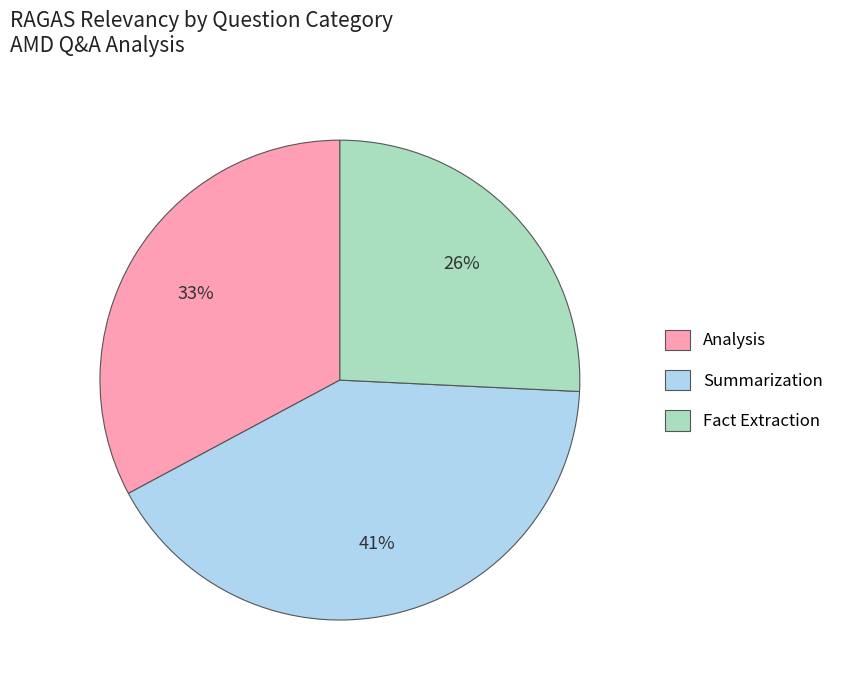

Which slice is the smallest?

Fact Extraction